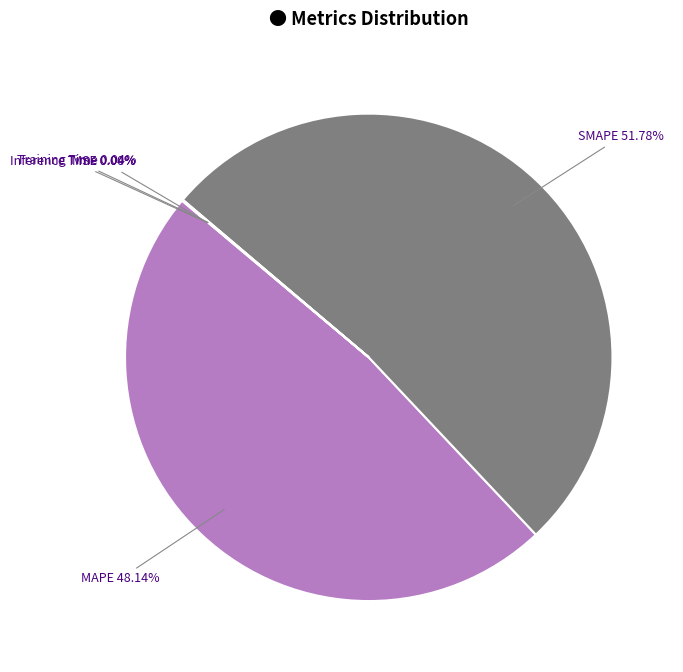

What is the largest slice in the pie chart?

SMAPE